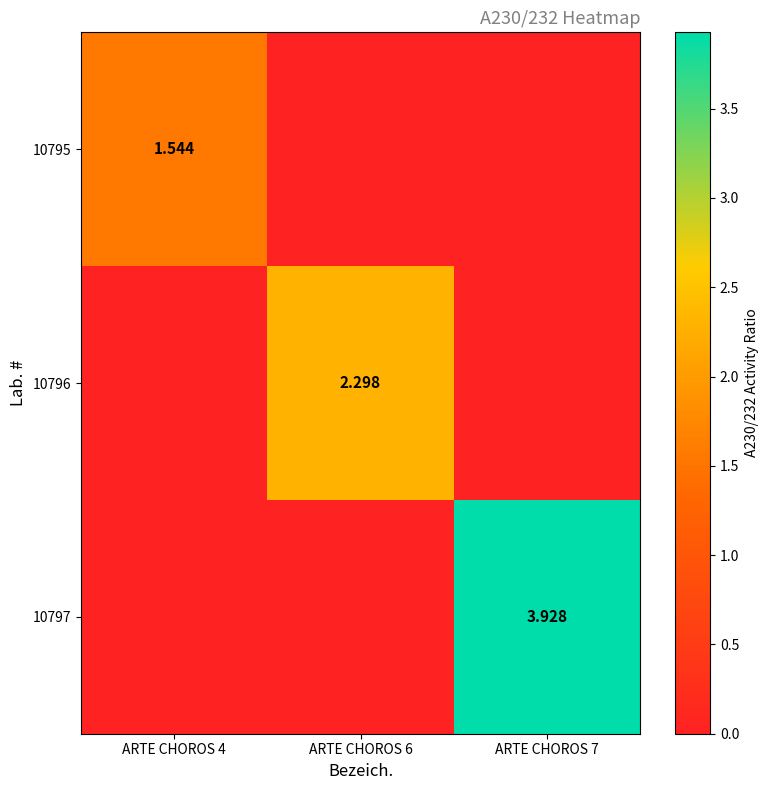

How many values in 10797 are above zero?

1